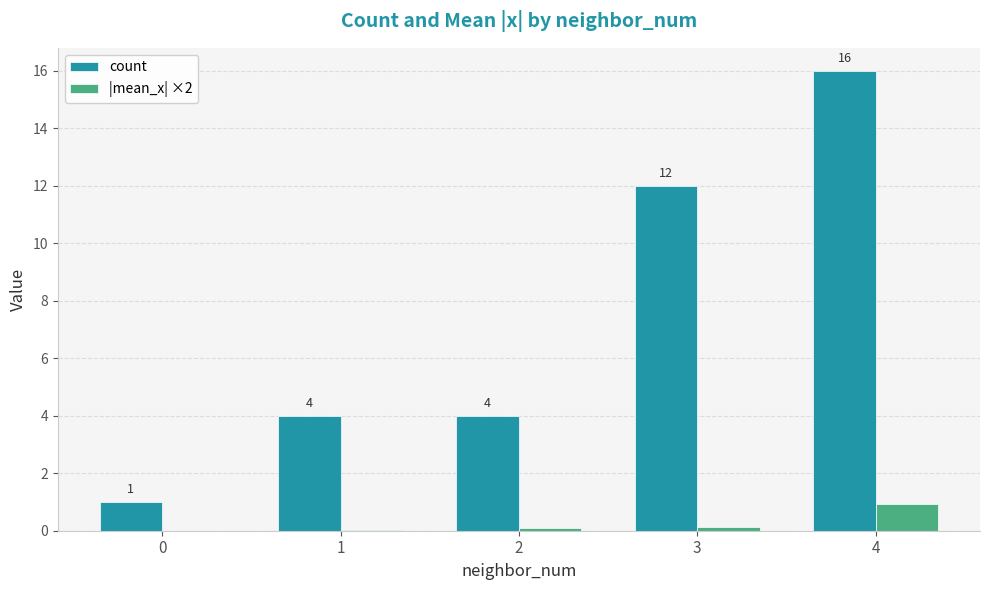

Read the count value at 2.

4.0